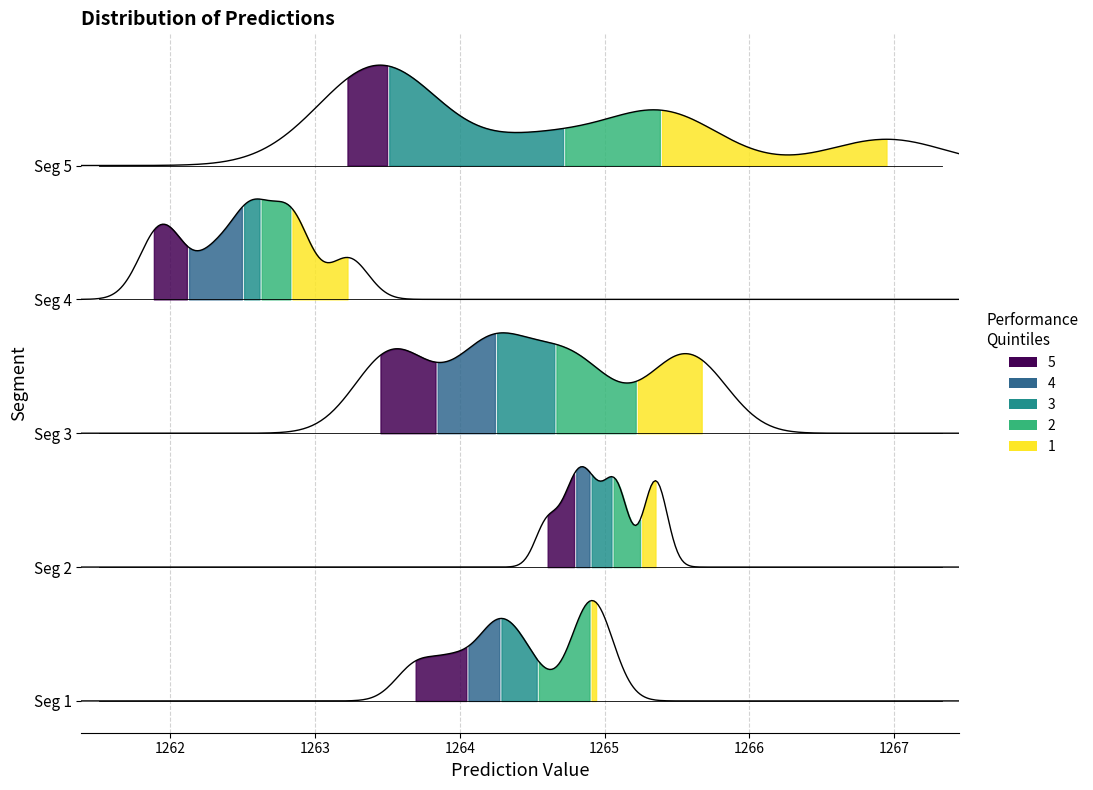

How many interior local peaks (higher than both neighbors) does the data have?

5